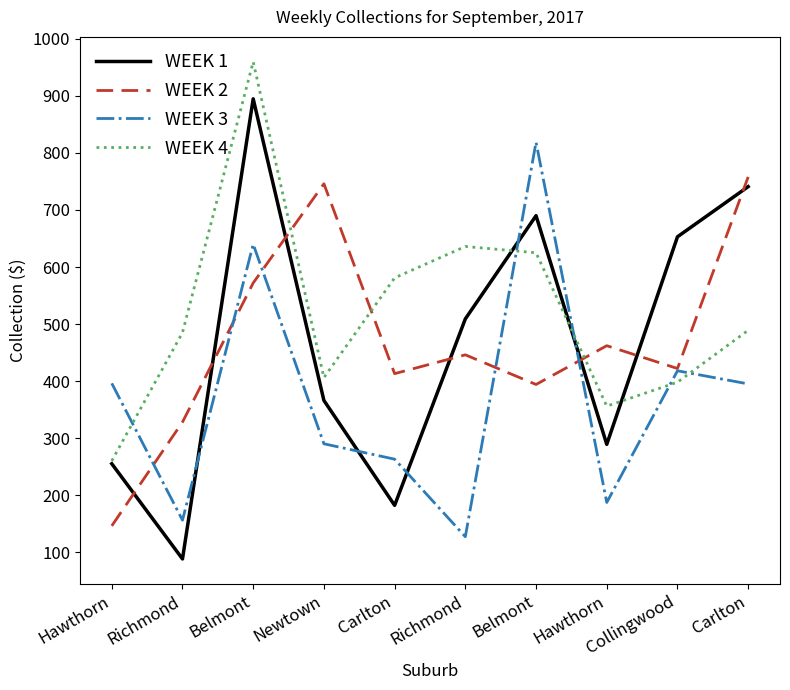

The value of WEEK 3 at Hawthorn is 119. True or false?

False